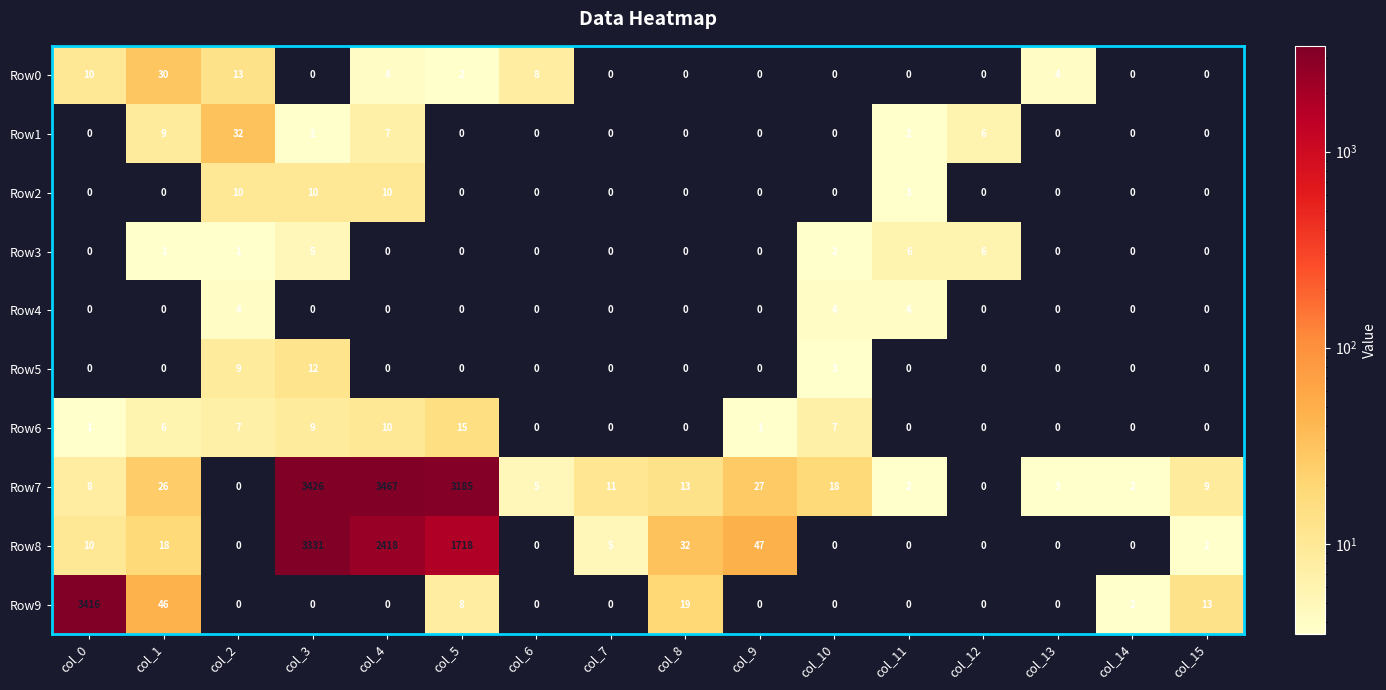

How many series are shown in this chart?

10